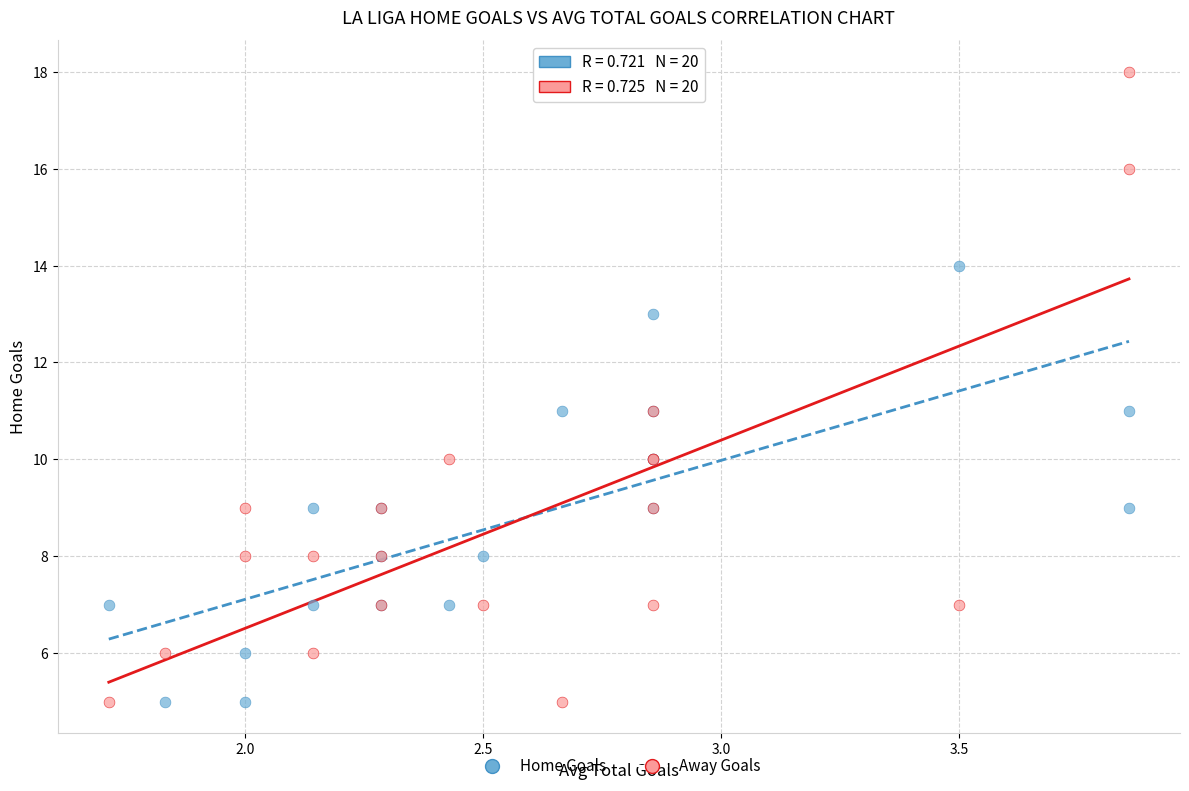

Which series contains the highest Y value?

Away Goals